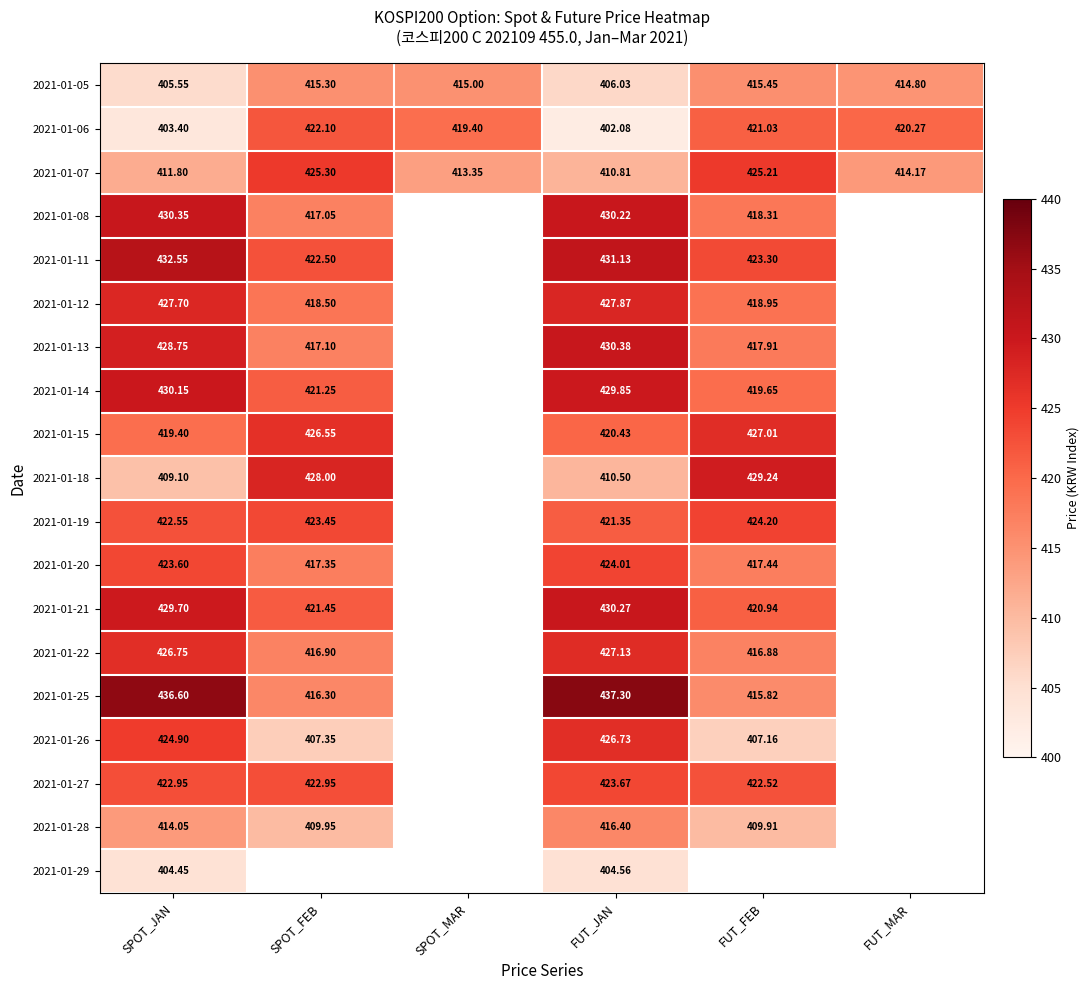

Is the value of 2021-01-14 at SPOT_JAN greater than the value of 2021-01-22 at SPOT_JAN?

Yes